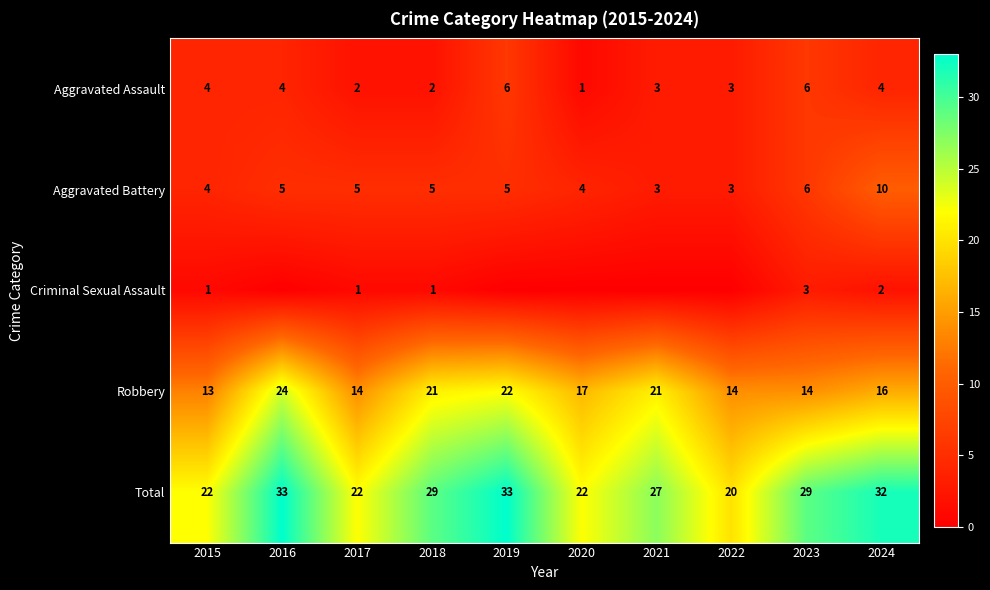

True or false: Aggravated Battery has a value of 3 at 2022.

True